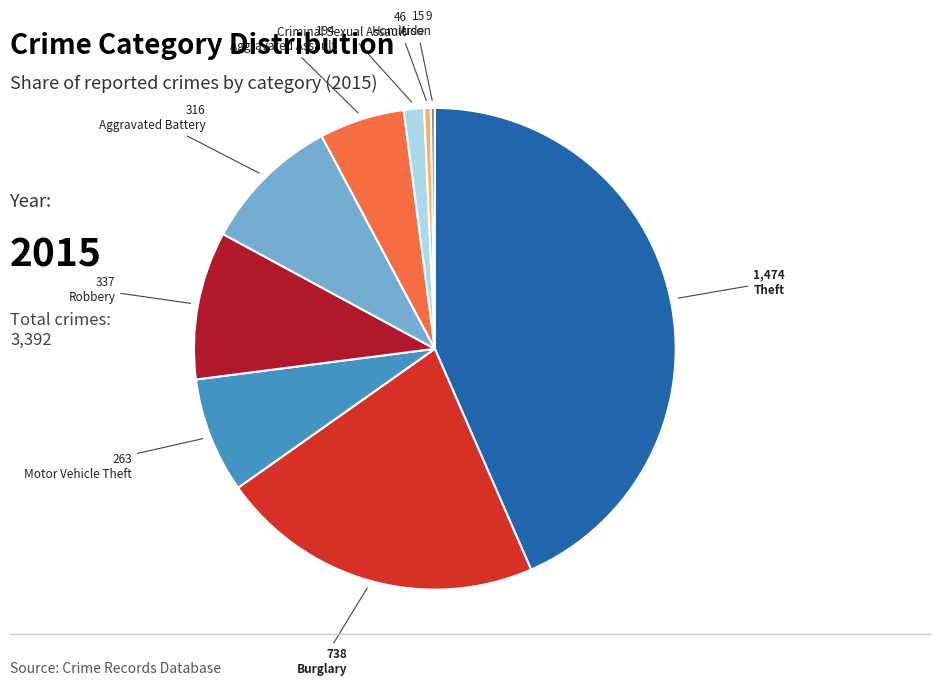

Which category has the biggest portion of the pie?

Theft